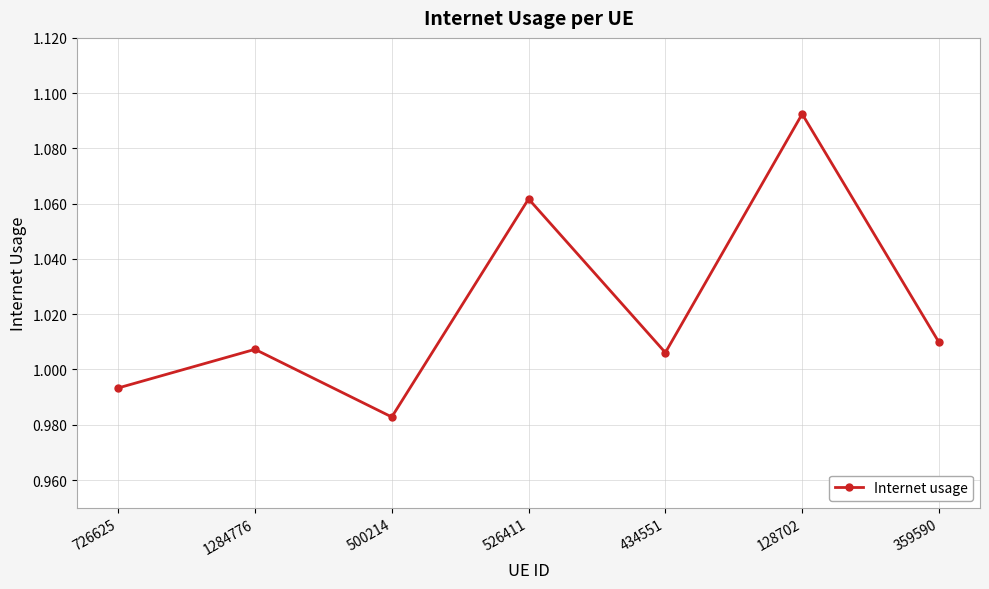

Where does the data first go above 1?

1284776